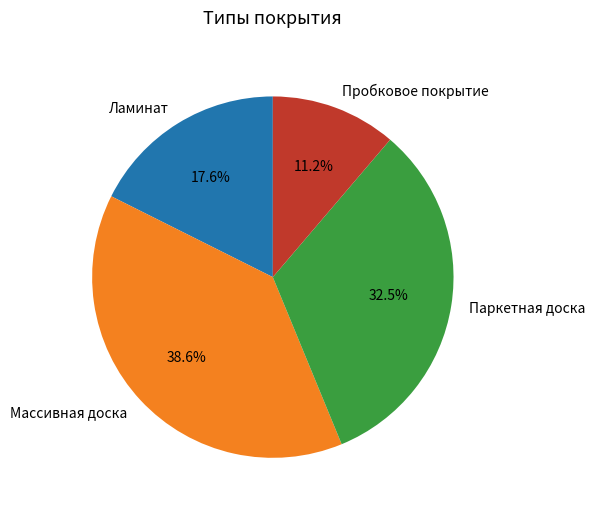

What is the smallest slice in the pie chart?

Пробковое покрытие